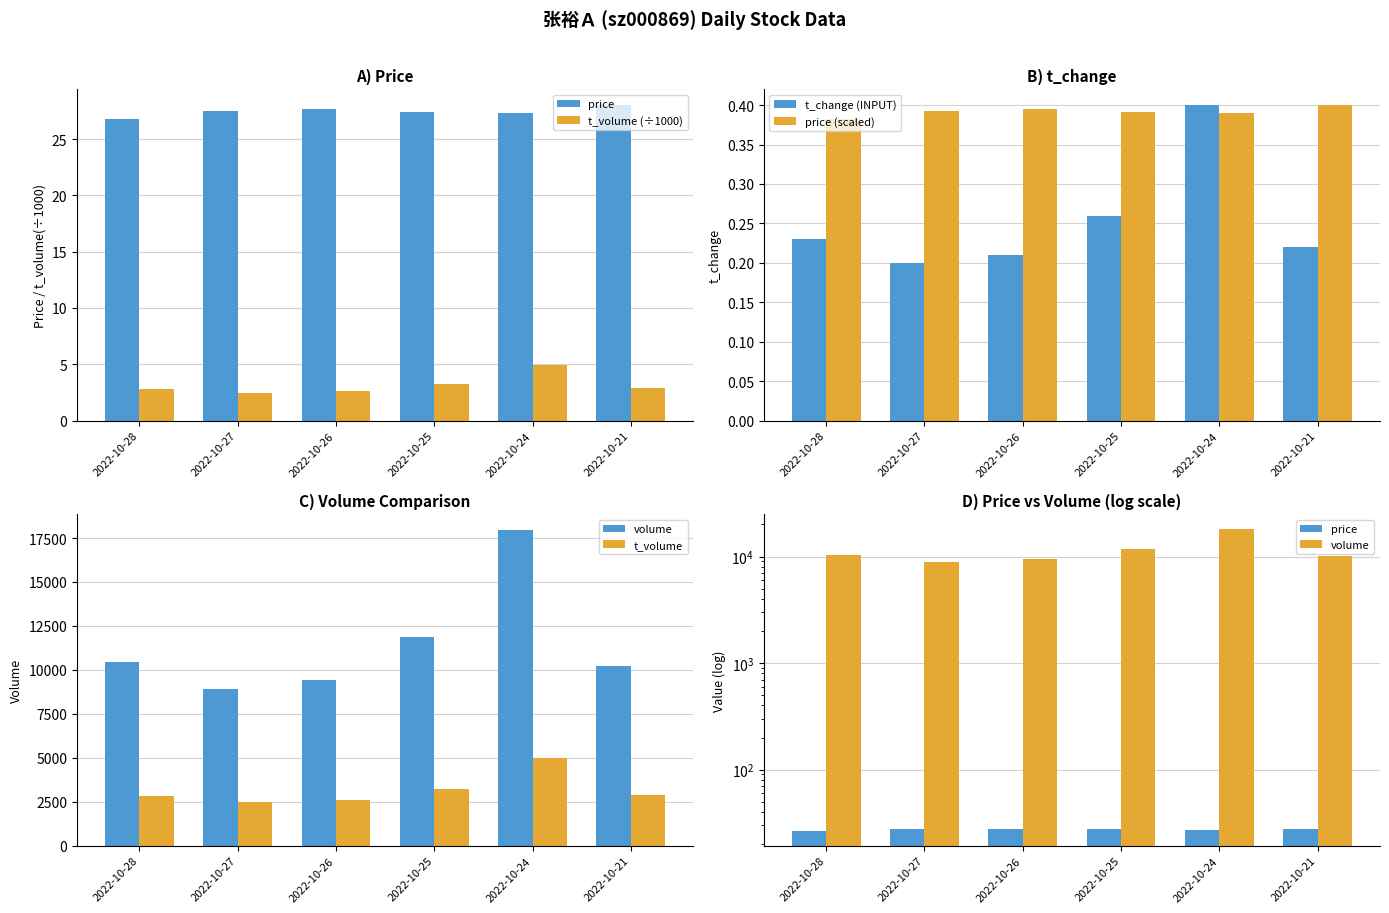

What is the highest value of the t_volume series?

4971.0